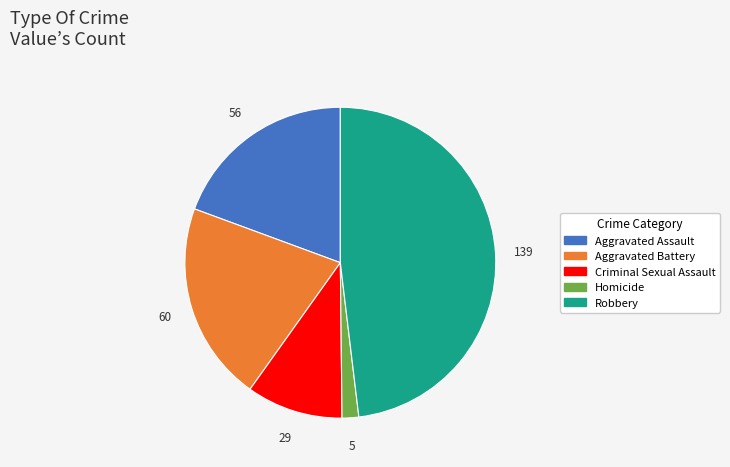

Does Aggravated Battery account for over 50% of the chart?

No